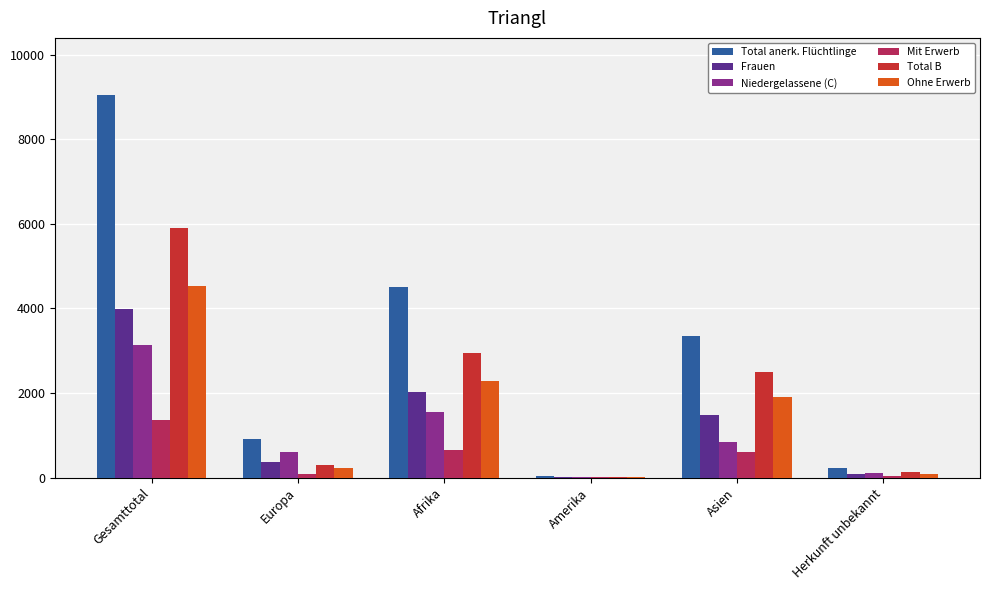

The value of Total B at Herkunft unbekannt is 130. True or false?

True